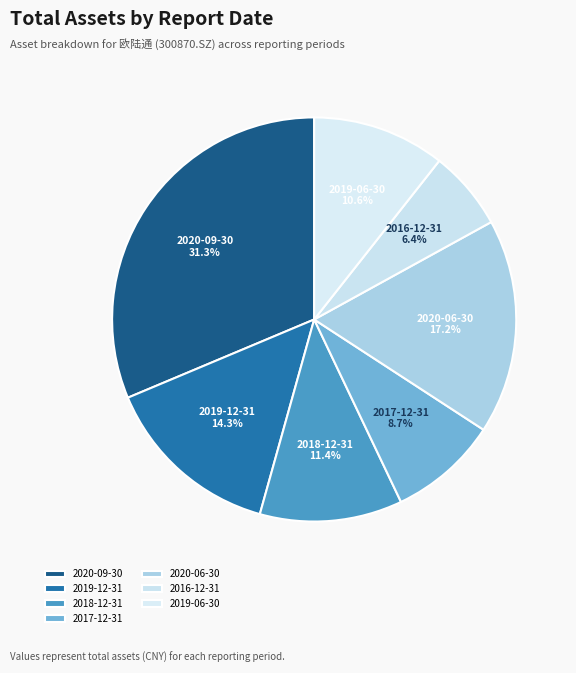

Count the number of slices in the pie.

7